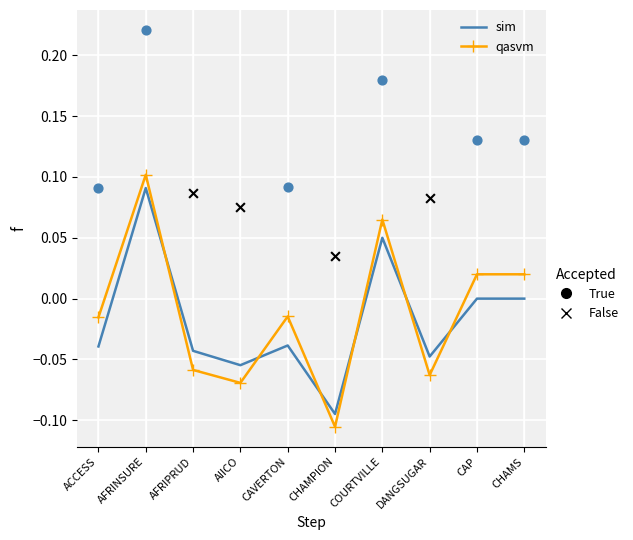

Which series contains the lowest Y value?

qasvm